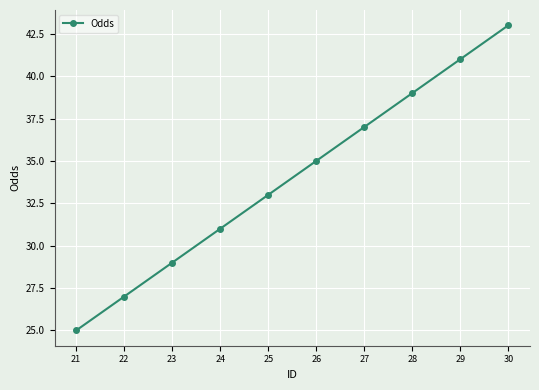

Reading left to right, list all the values displayed in this chart.

25	27	29	31	33	35	37	39	41	43